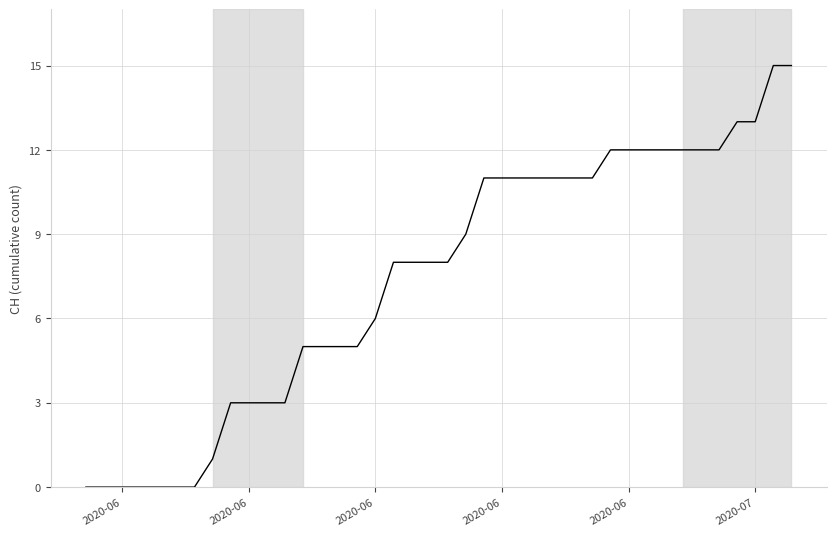

What is the difference between the maximum and minimum values?

15